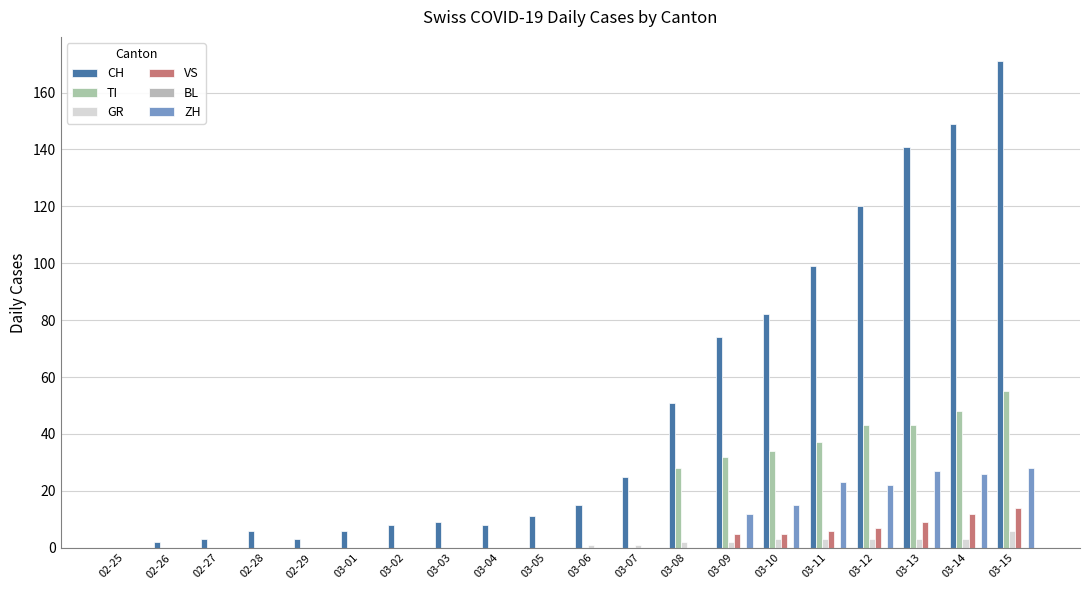

Reading left to right, extract all data points from this chart.

CH: 02-25=0	02-26=2	02-27=3	02-28=6	02-29=3	03-01=6	03-02=8	03-03=9	03-04=8	03-05=11	03-06=15	03-07=25	03-08=51	03-09=74	03-10=82	03-11=99	03-12=120	03-13=141	03-14=149	03-15=171
TI: 02-25=0	02-26=0	02-27=0	02-28=0	02-29=0	03-01=0	03-02=0	03-03=0	03-04=0	03-05=0	03-06=0	03-07=0	03-08=28	03-09=32	03-10=34	03-11=37	03-12=43	03-13=43	03-14=48	03-15=55
GR: 02-25=0	02-26=0	02-27=0	02-28=0	02-29=0	03-01=0	03-02=0	03-03=0	03-04=0	03-05=0	03-06=1	03-07=1	03-08=2	03-09=2	03-10=3	03-11=3	03-12=3	03-13=3	03-14=3	03-15=6
VS: 02-25=0	02-26=0	02-27=0	02-28=0	02-29=0	03-01=0	03-02=0	03-03=0	03-04=0	03-05=0	03-06=0	03-07=0	03-08=0	03-09=5	03-10=5	03-11=6	03-12=7	03-13=9	03-14=12	03-15=14
BL: 02-25=0	02-26=0	02-27=0	02-28=0	02-29=0	03-01=0	03-02=0	03-03=0	03-04=0	03-05=0	03-06=0	03-07=0	03-08=0	03-09=0	03-10=0	03-11=0	03-12=0	03-13=0	03-14=0	03-15=0
ZH: 02-25=0	02-26=0	02-27=0	02-28=0	02-29=0	03-01=0	03-02=0	03-03=0	03-04=0	03-05=0	03-06=0	03-07=0	03-08=0	03-09=12	03-10=15	03-11=23	03-12=22	03-13=27	03-14=26	03-15=28